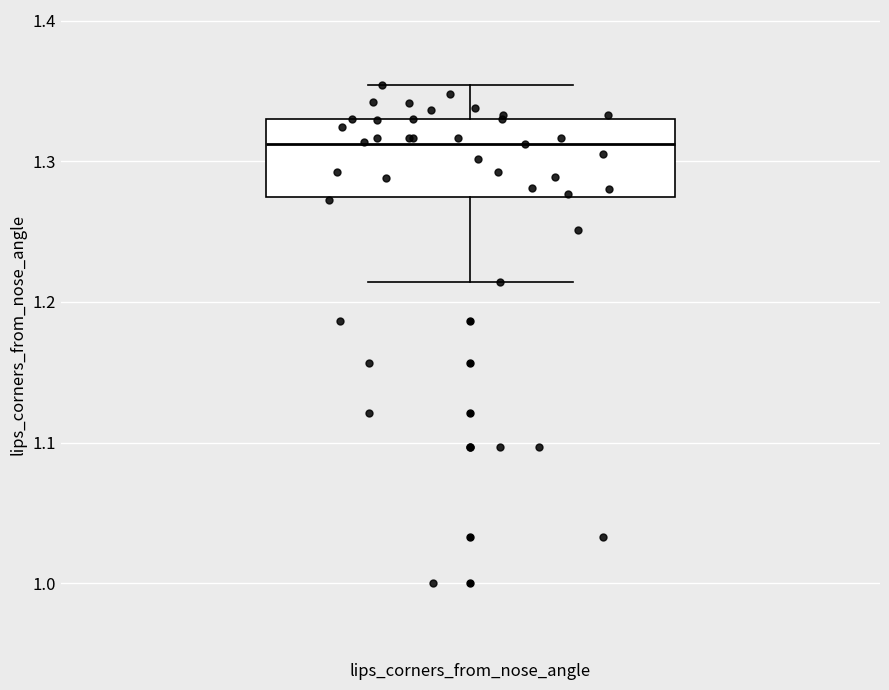

Where does the median line of the box for lips_corners_from_nose_angle sit on the y-axis? The values are not printed on the chart, so give them approximately, as read against the axis.

1.31